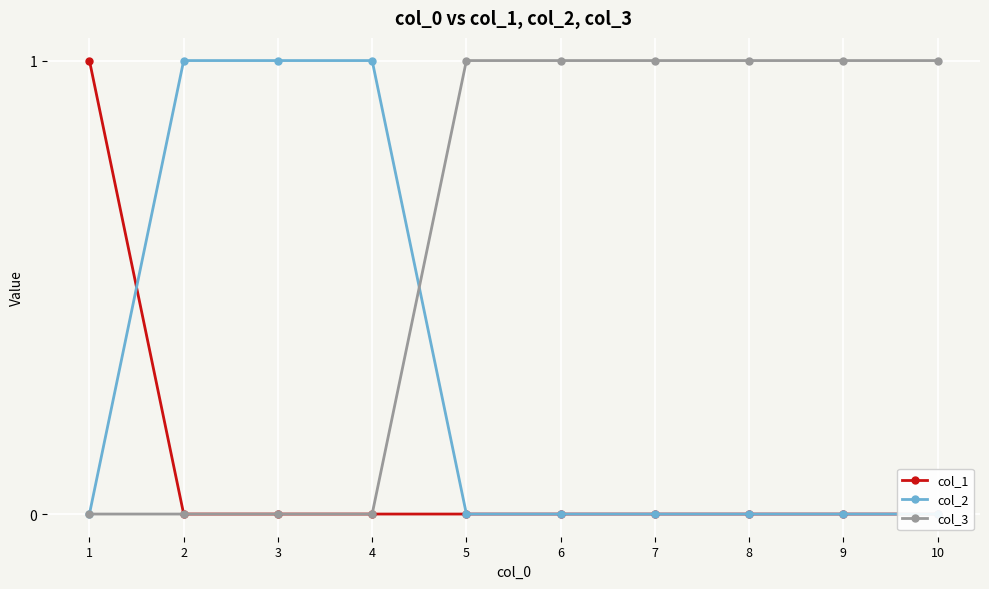

List the series in order of their overall mean, lowest first.

col_1, col_2, col_3